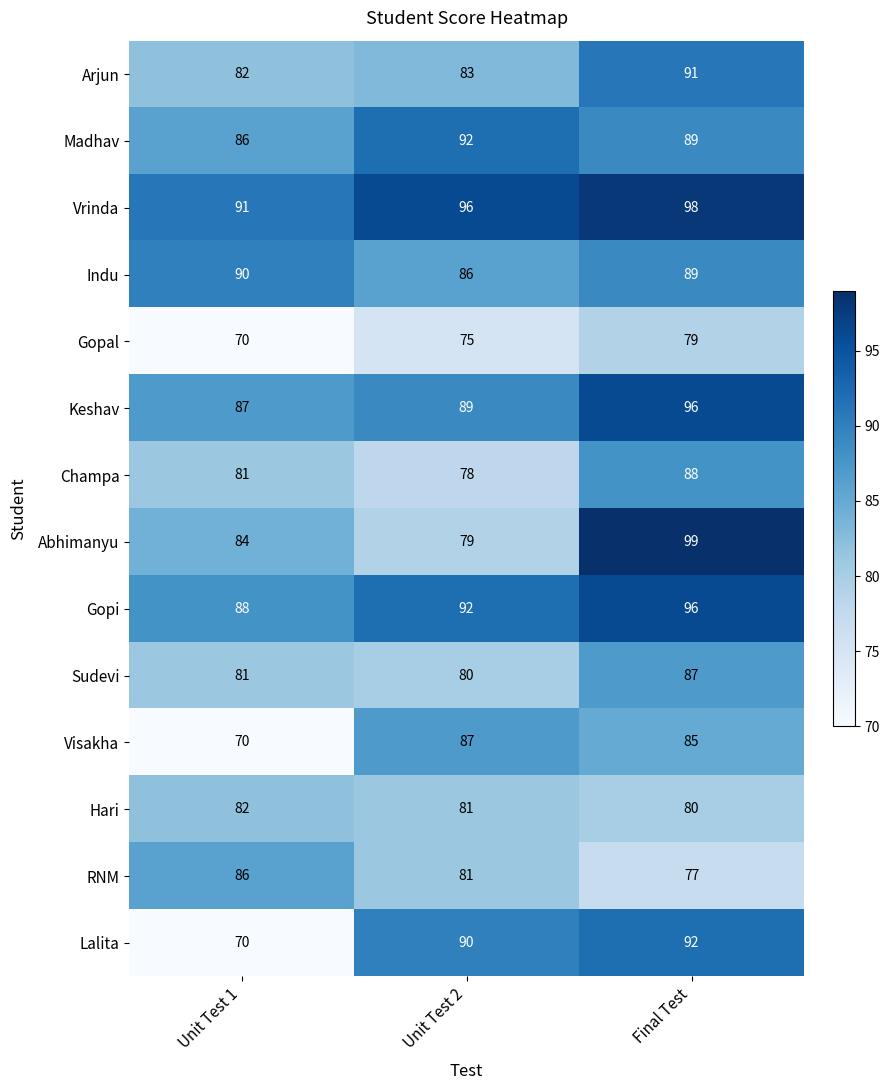

Which label corresponds to the largest value in the chart?

Final Test